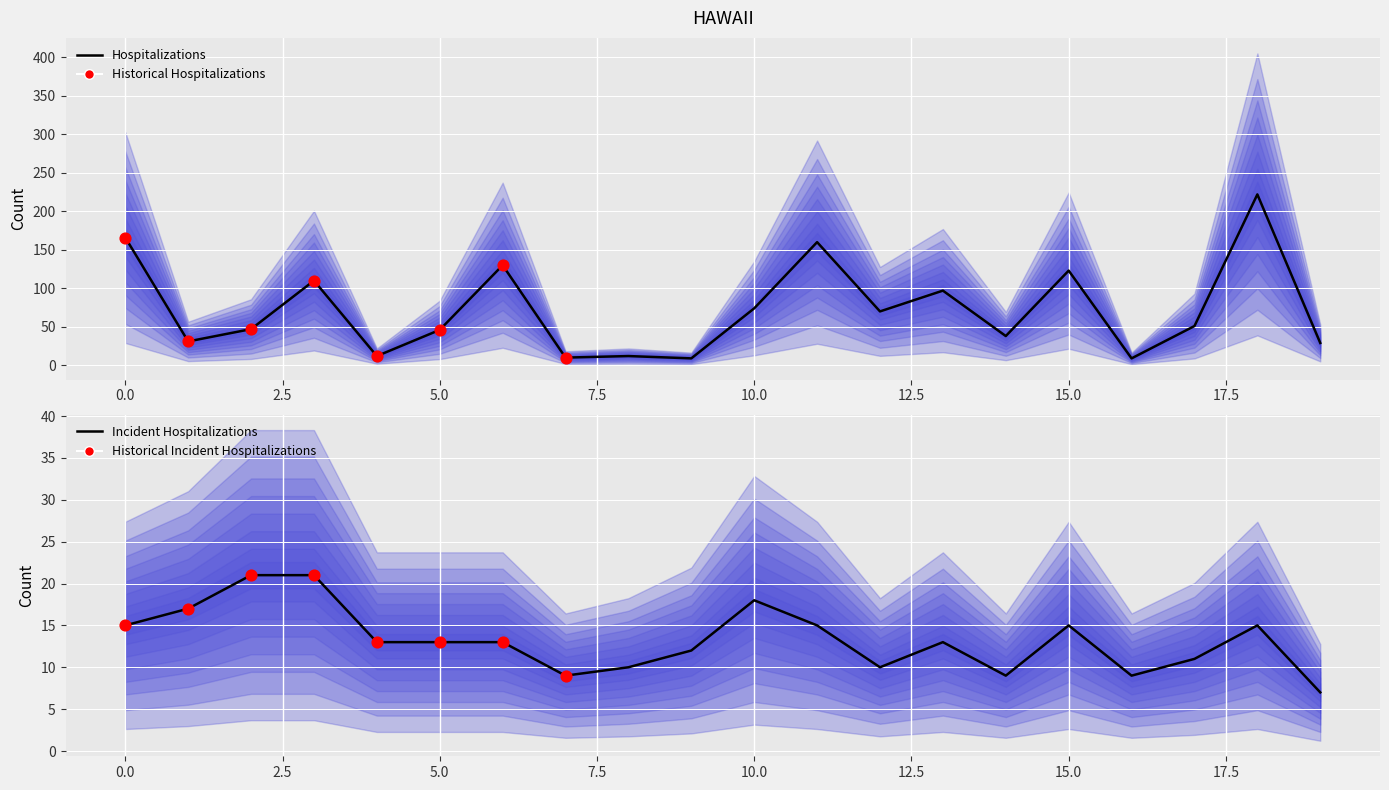

At which category is the sum across all series the highest?

18